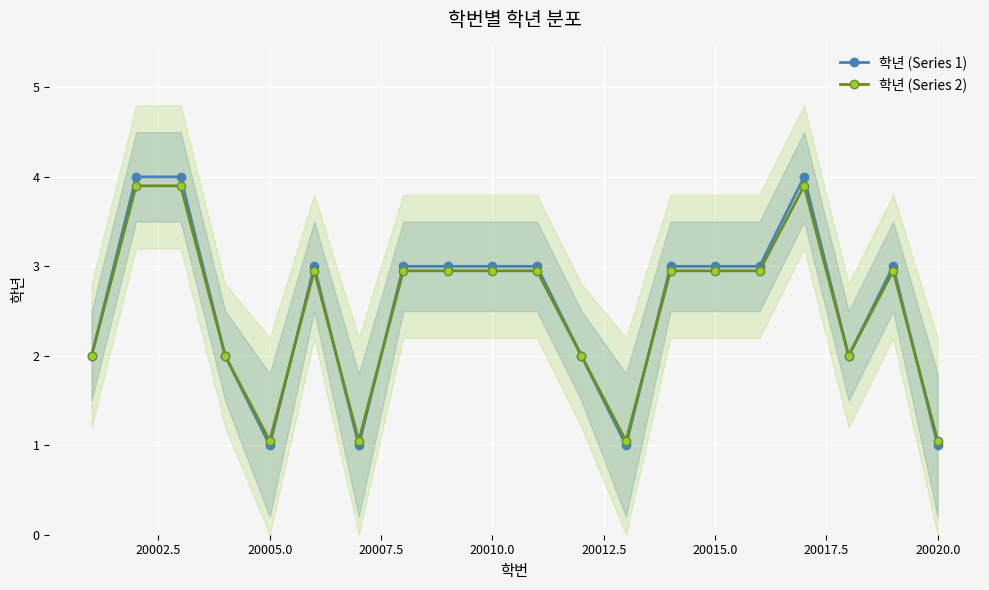

True or false: 학년 (Series 2) has more than 0 interior local peaks.

True